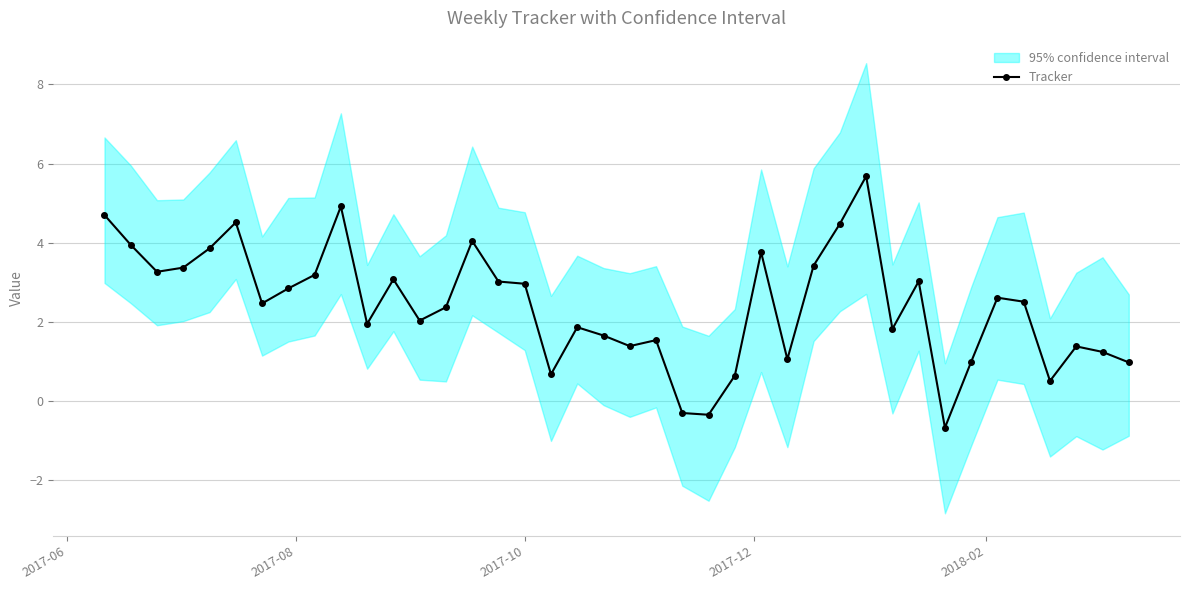

True or false: Tracker has more than 2 interior local peaks.

True